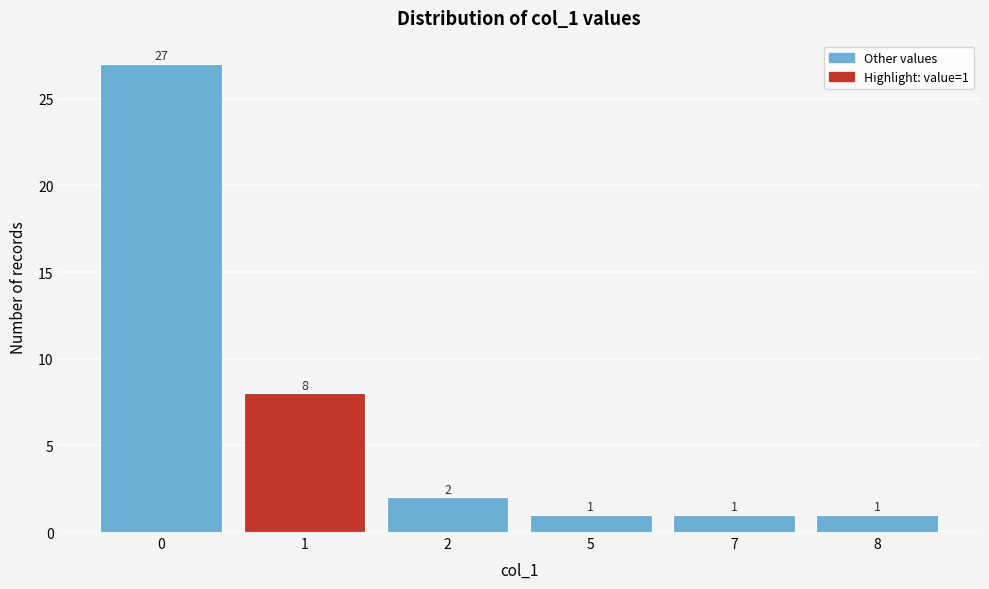

Reading right to left, list all the values displayed in this chart.

1	1	1	2	8	27